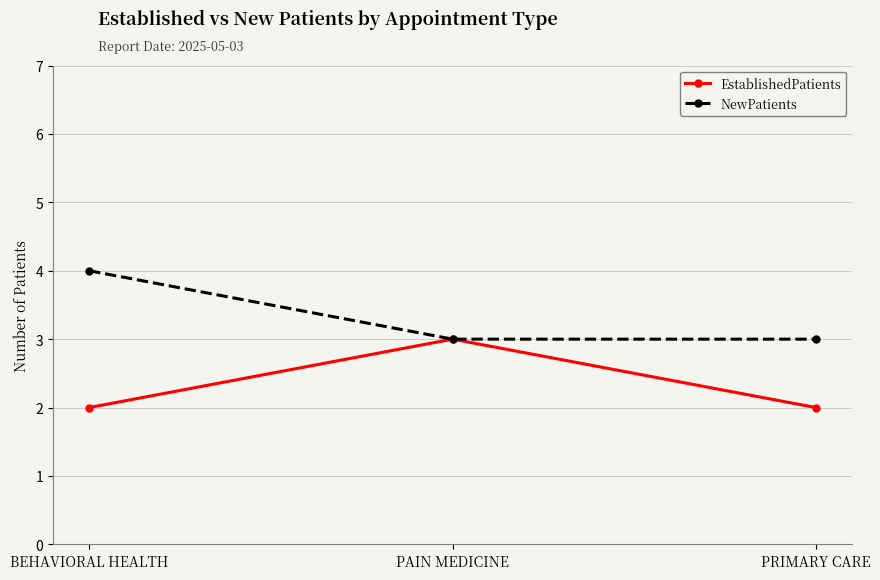

Reading left to right, extract all data points from this chart.

EstablishedPatients: 2	3	2
NewPatients: 4	3	3